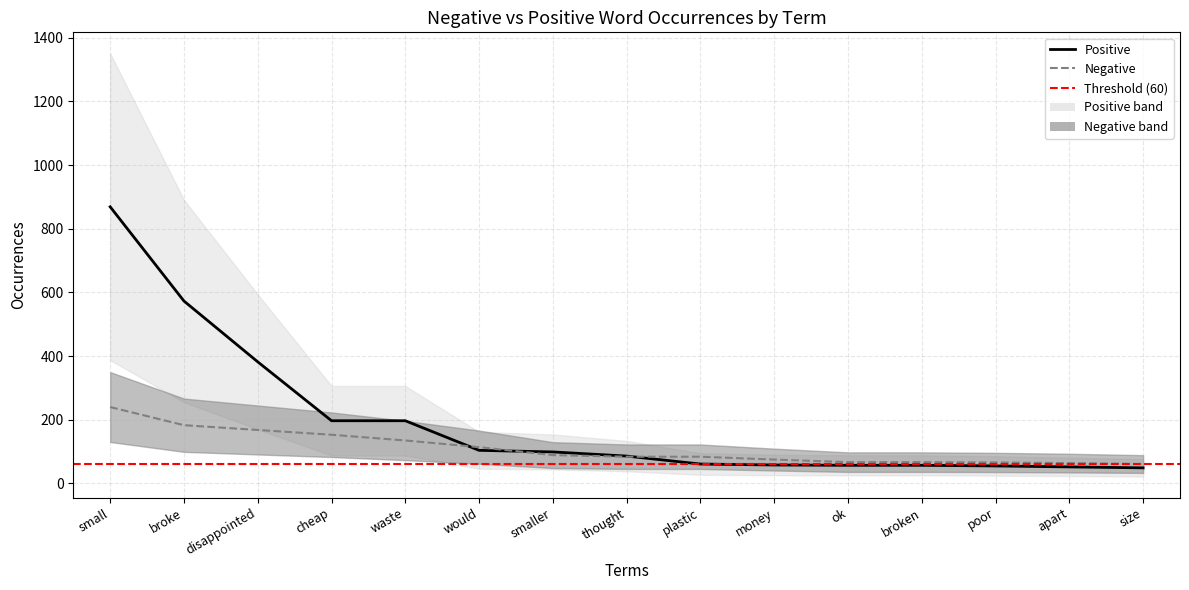

What is the approximate value of negative_occurrences at broke, to the nearest 50?

200